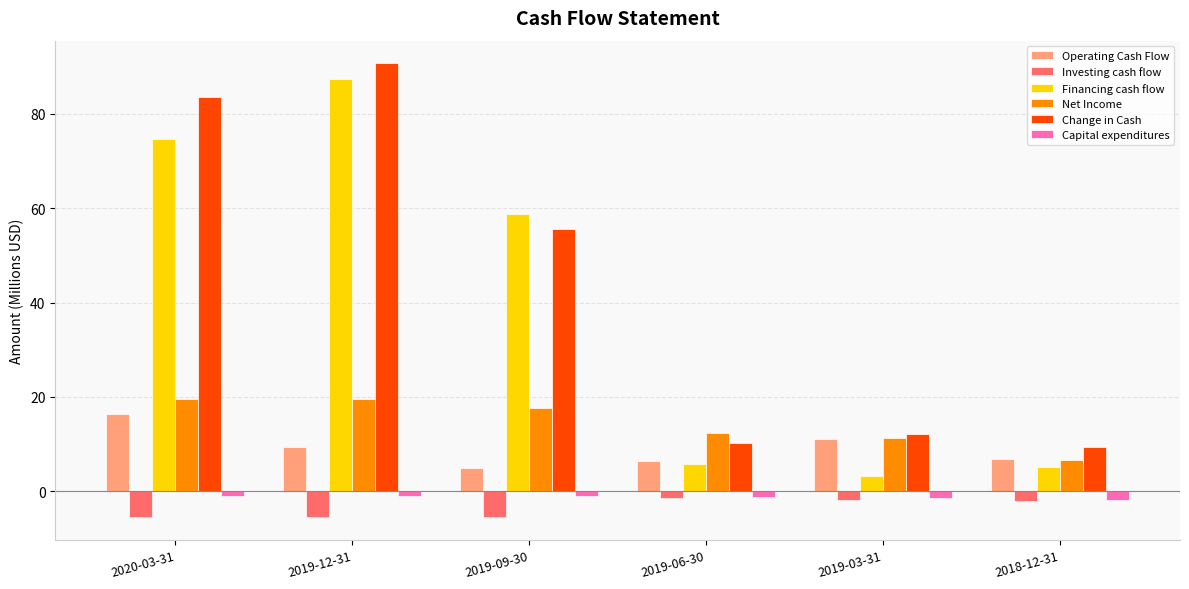

What is the average value of the Net Income series?

14.4